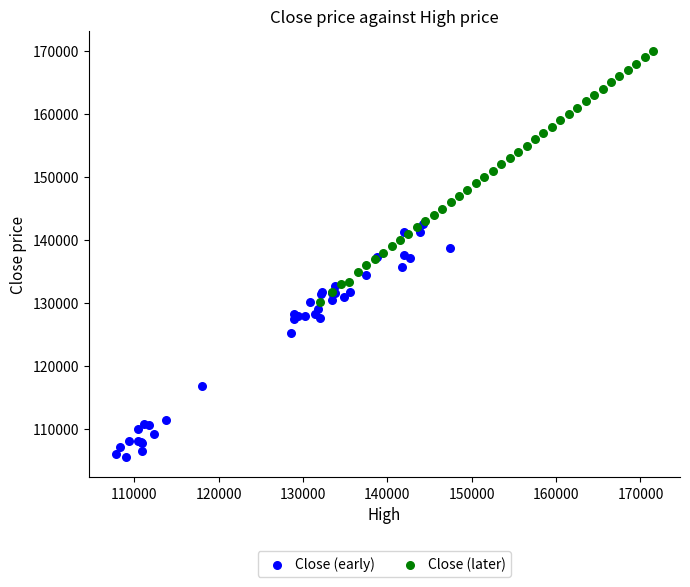

Which series reaches the minimum Y coordinate?

Close (early)